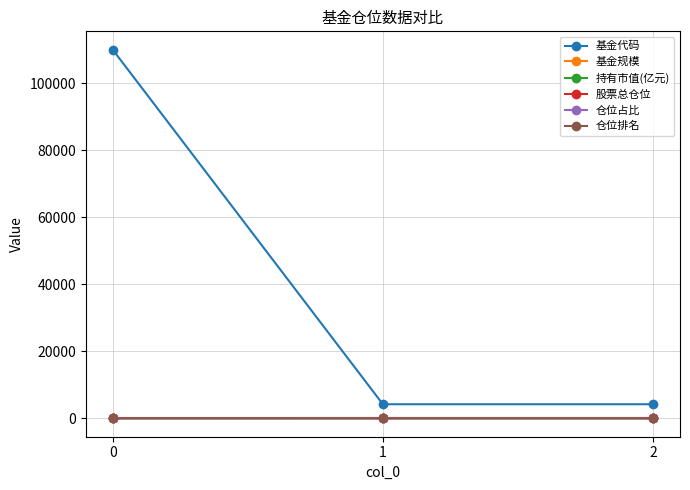

What is the value of the 基金代码 point at the 3rd from the left?

4195.0